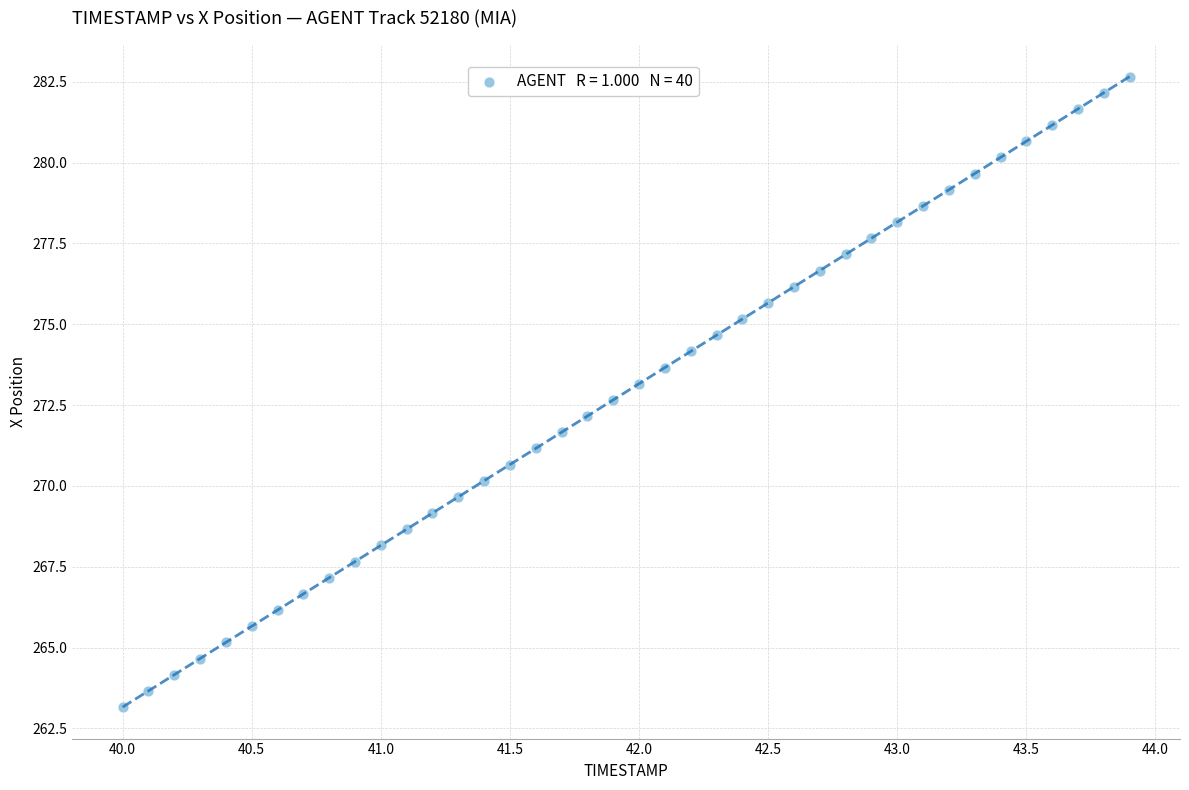

What is the range of X values (max minus min)?

3.9